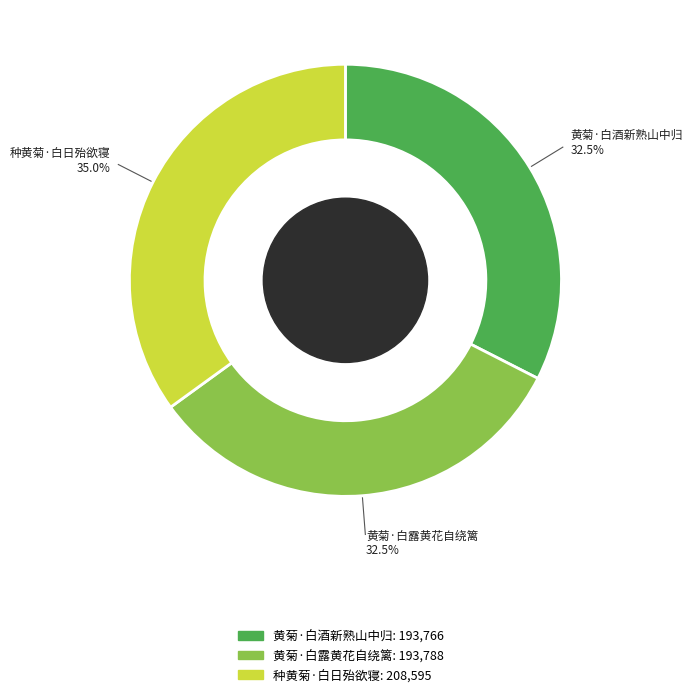

Does 种黄菊·白日殆欲寝 account for over 50% of the chart?

No